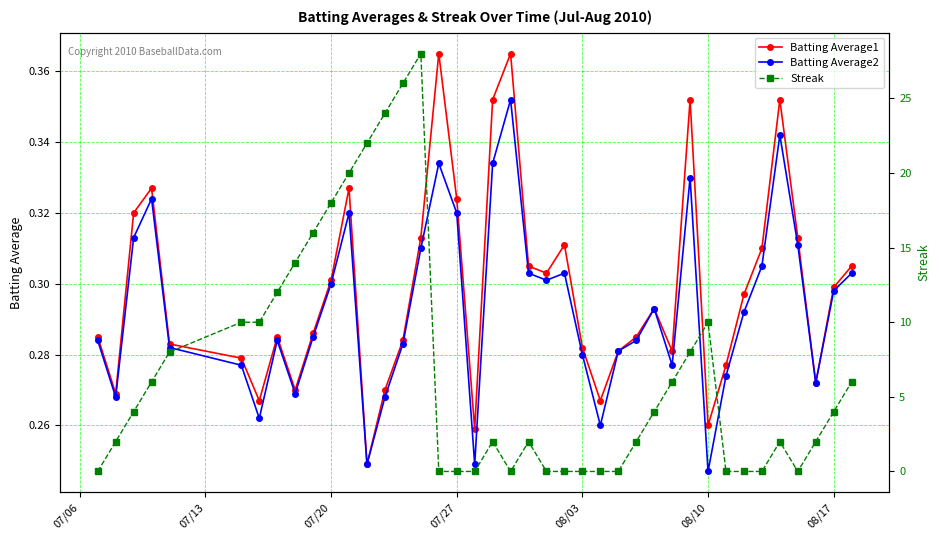

In Batting Average2, how many points are higher than both neighbors (excluding endpoints)?

9